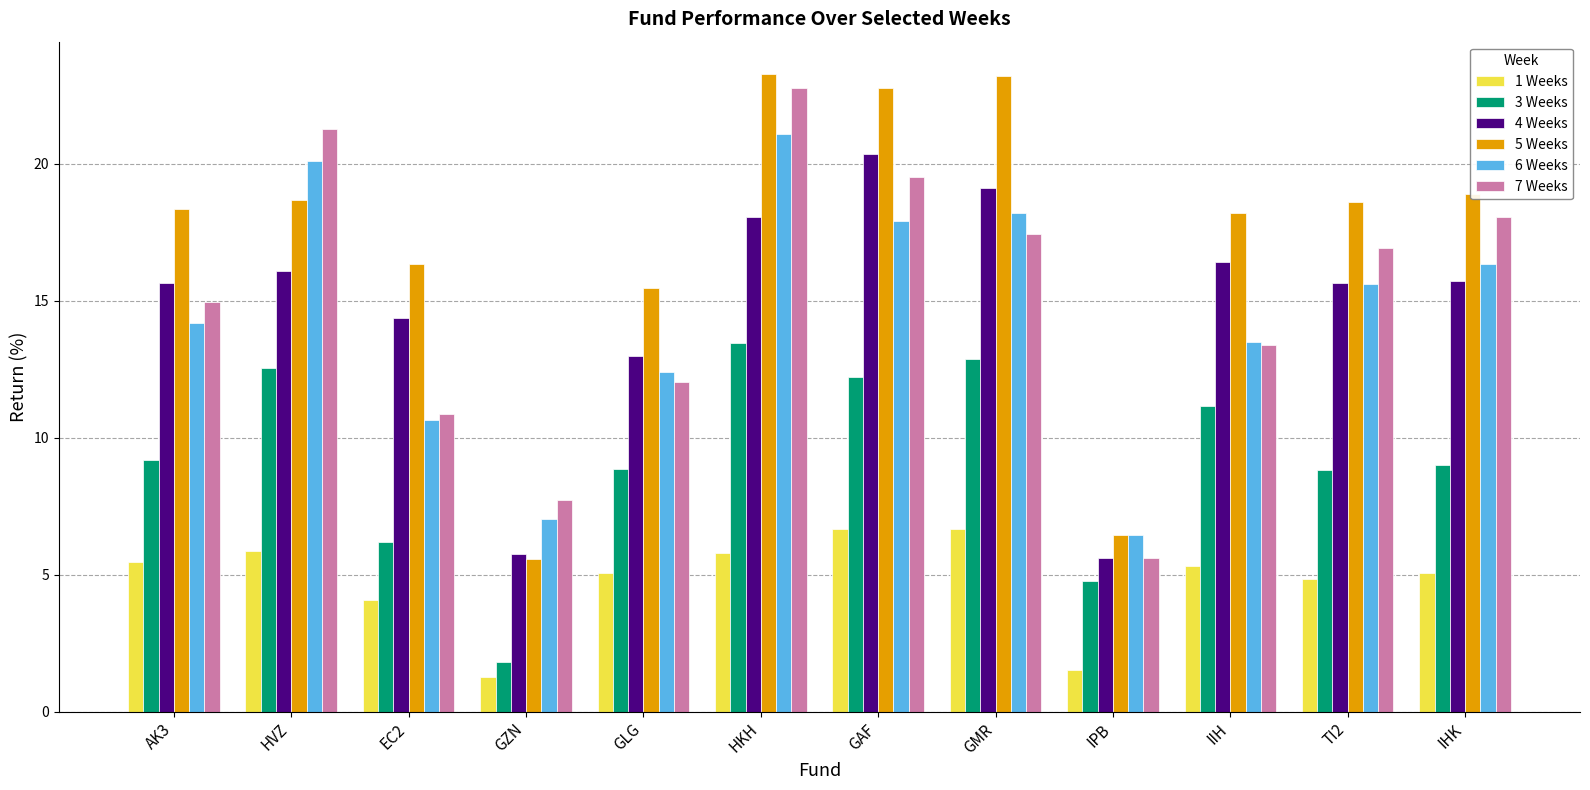

What is the difference between the second highest and minimum values in the 6 Weeks series?

13.6